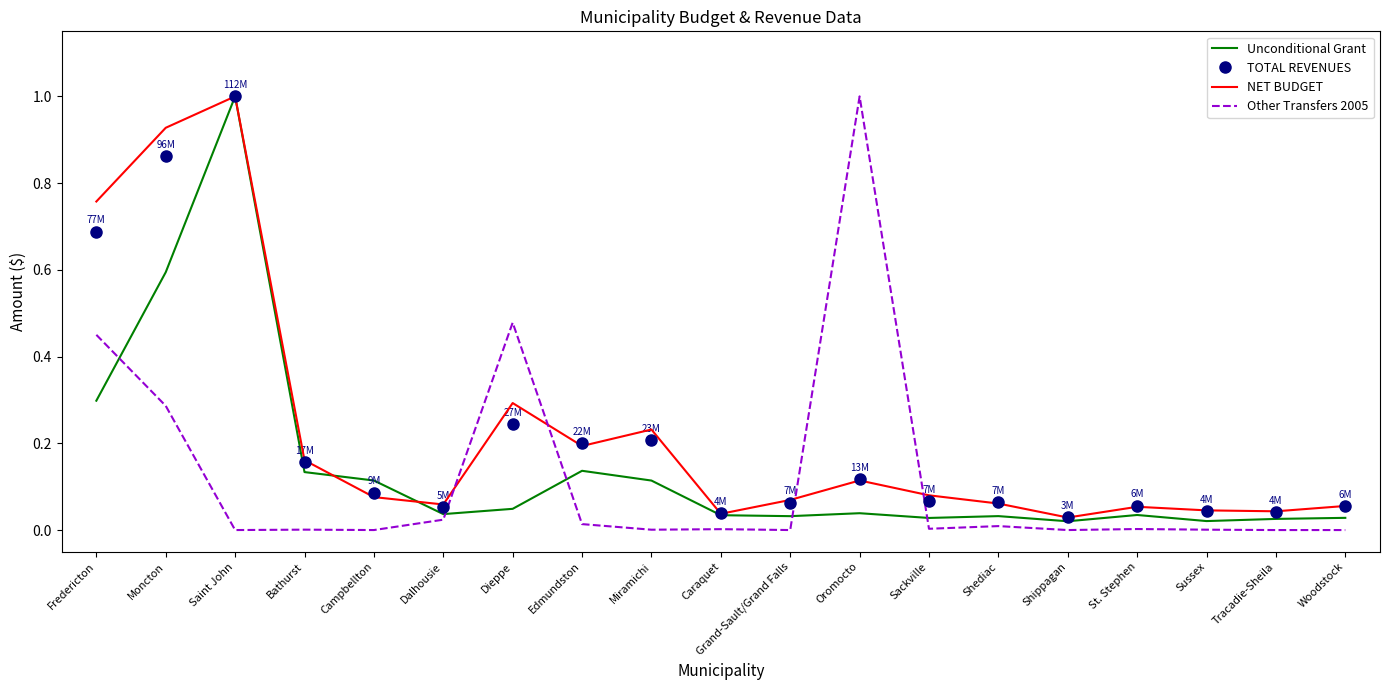

How many intersections are there between Other Transfers 2005 and Unconditional Grant?

5